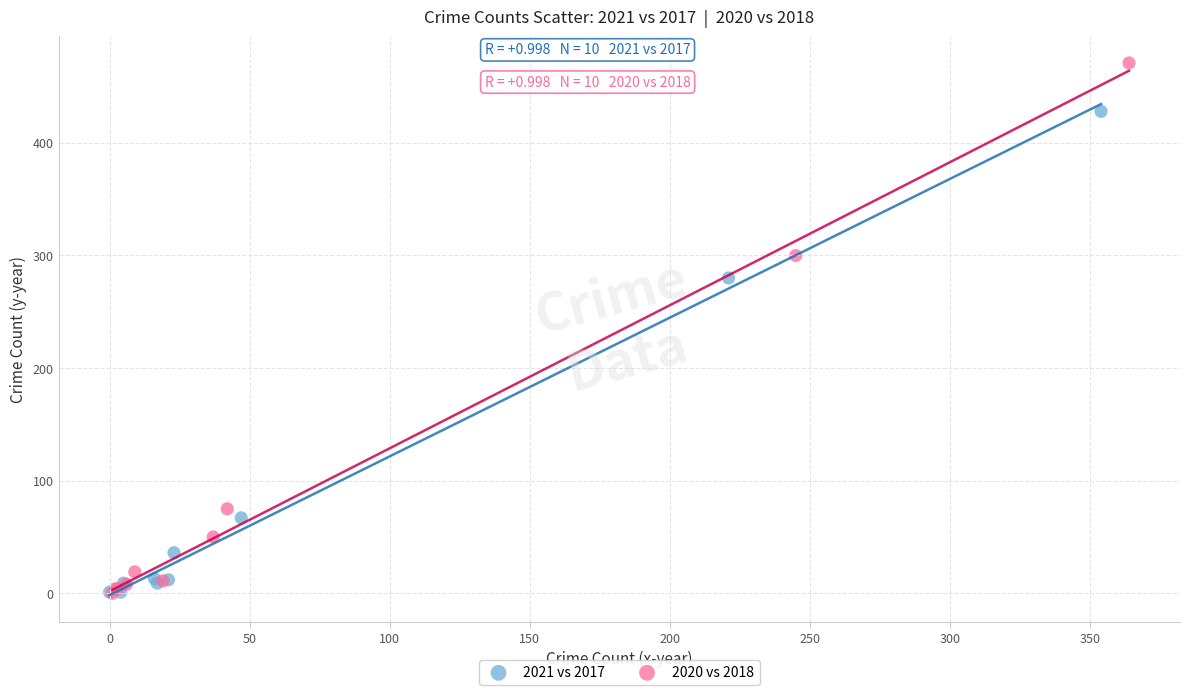

Which series contains the highest Y value?

2020 vs 2018